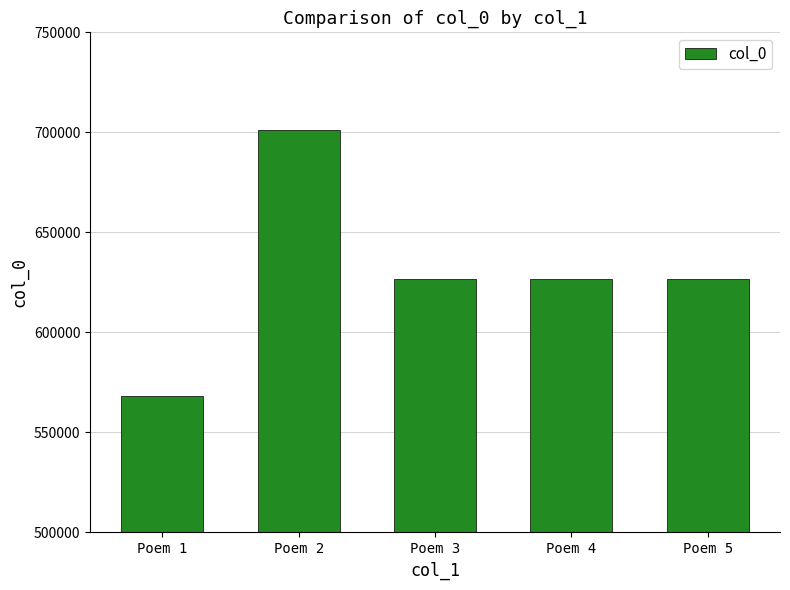

Rank the categories by value from lowest to highest.

Poem 1, Poem 3, Poem 5, Poem 4, Poem 2